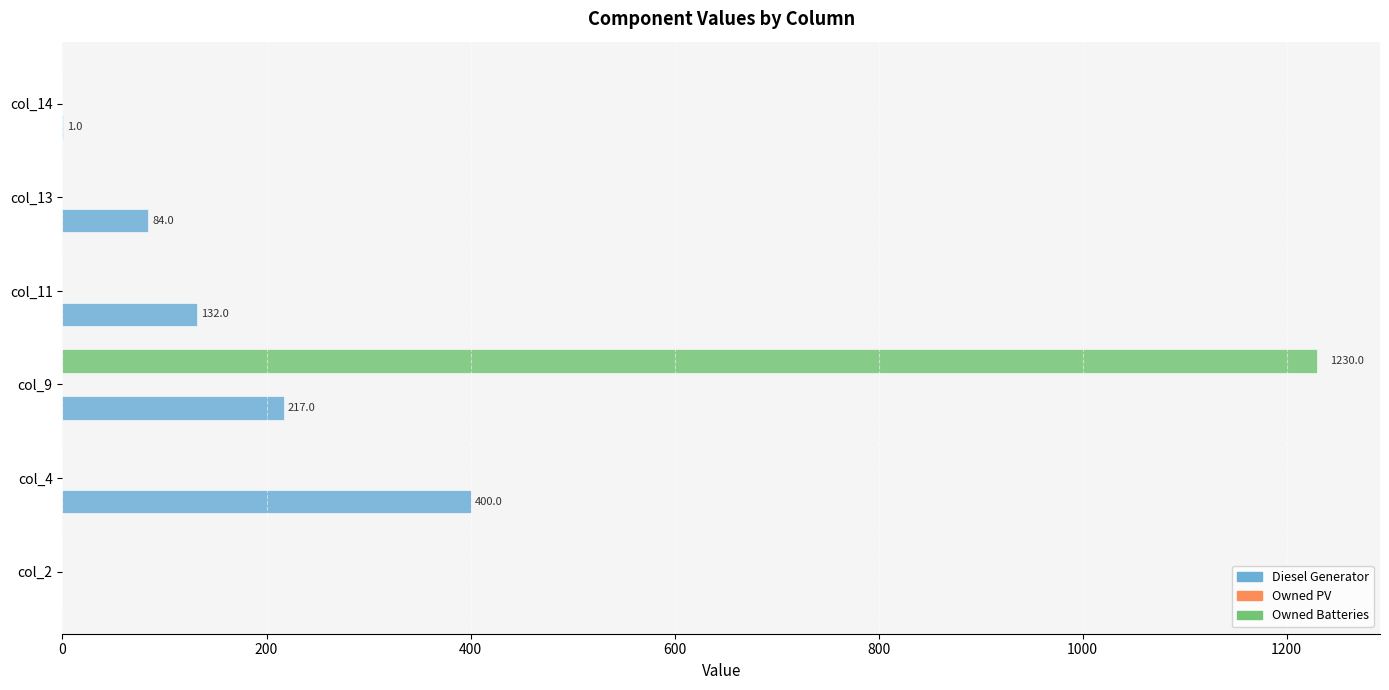

What is the greatest value displayed?

1230.0